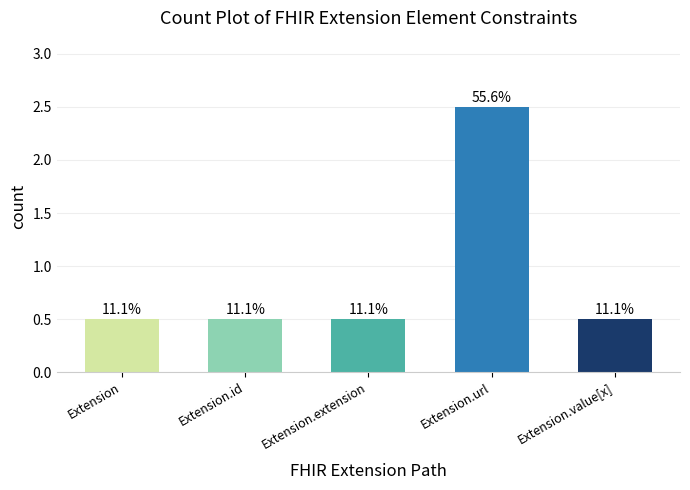

How many bars are there in total?

5